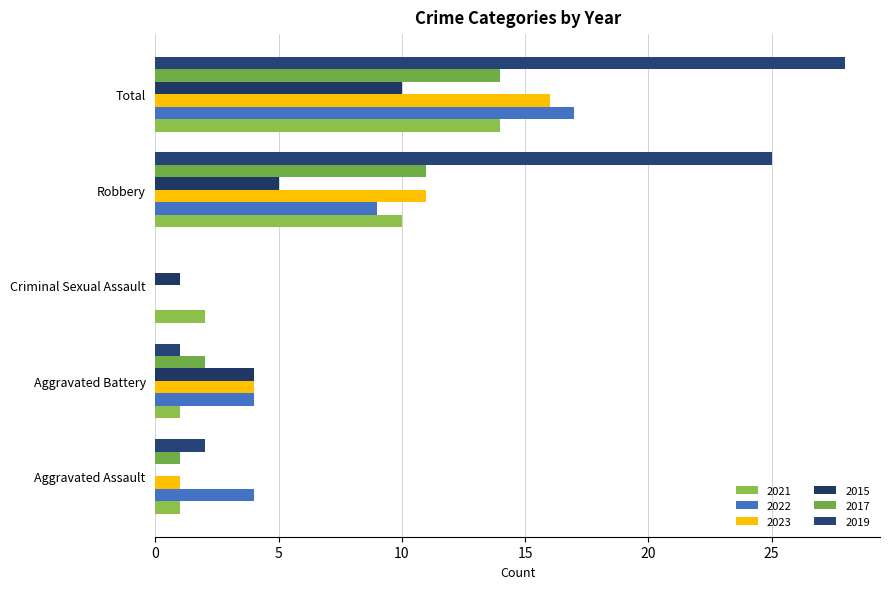

What is the sum of all 2023 values?

32